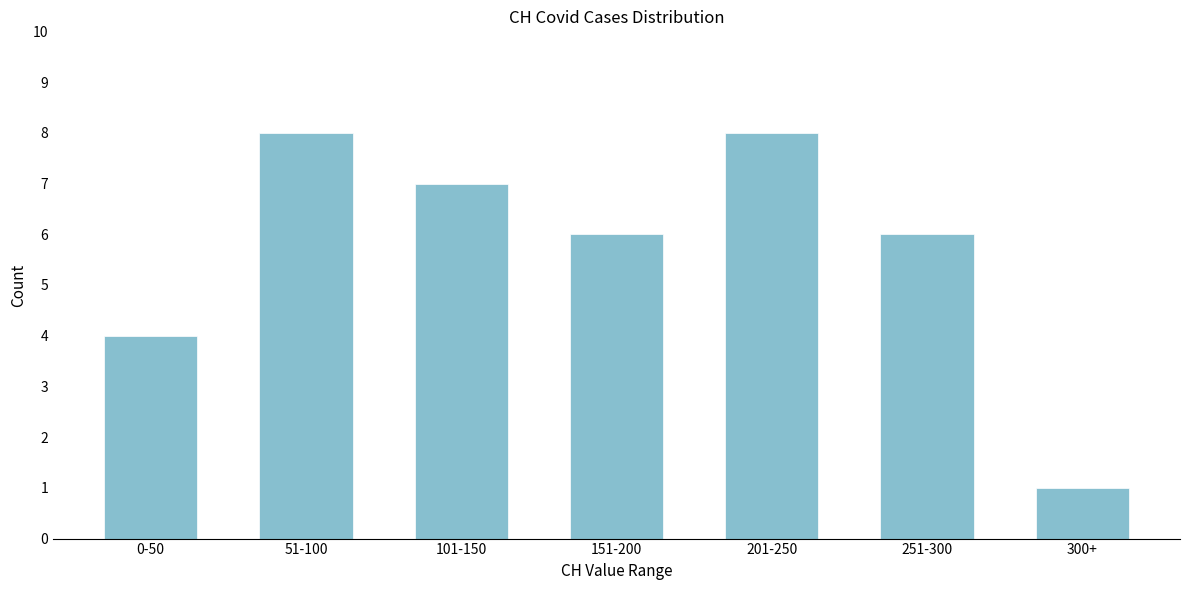

Reading right to left, list all the values displayed in this chart.

1	6	8	6	7	8	4